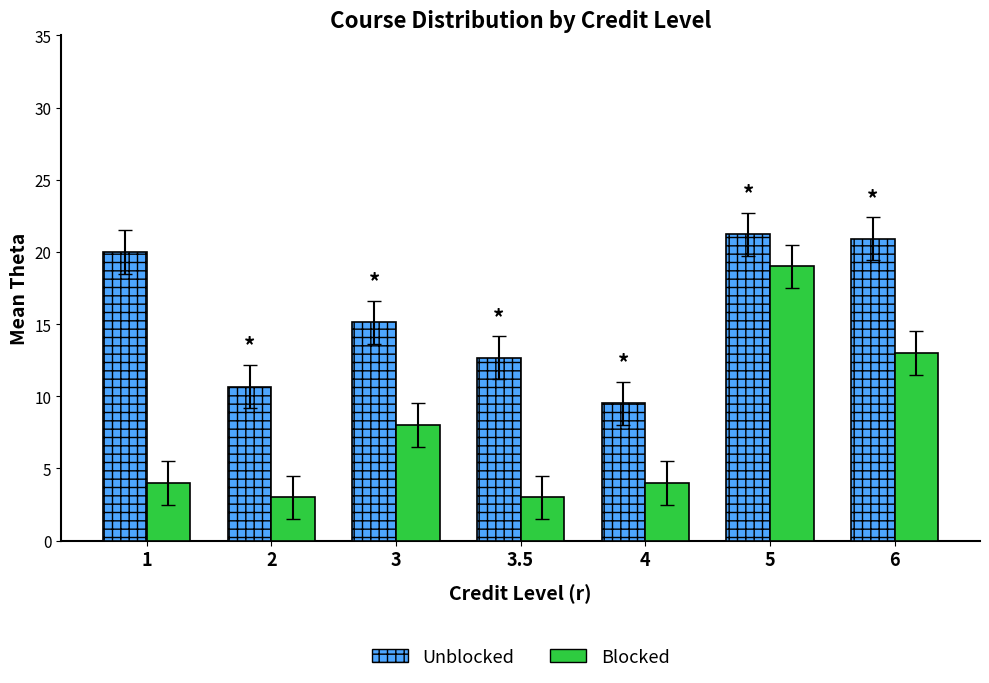

List the series in order of their peak value, lowest first.

Blocked, Unblocked